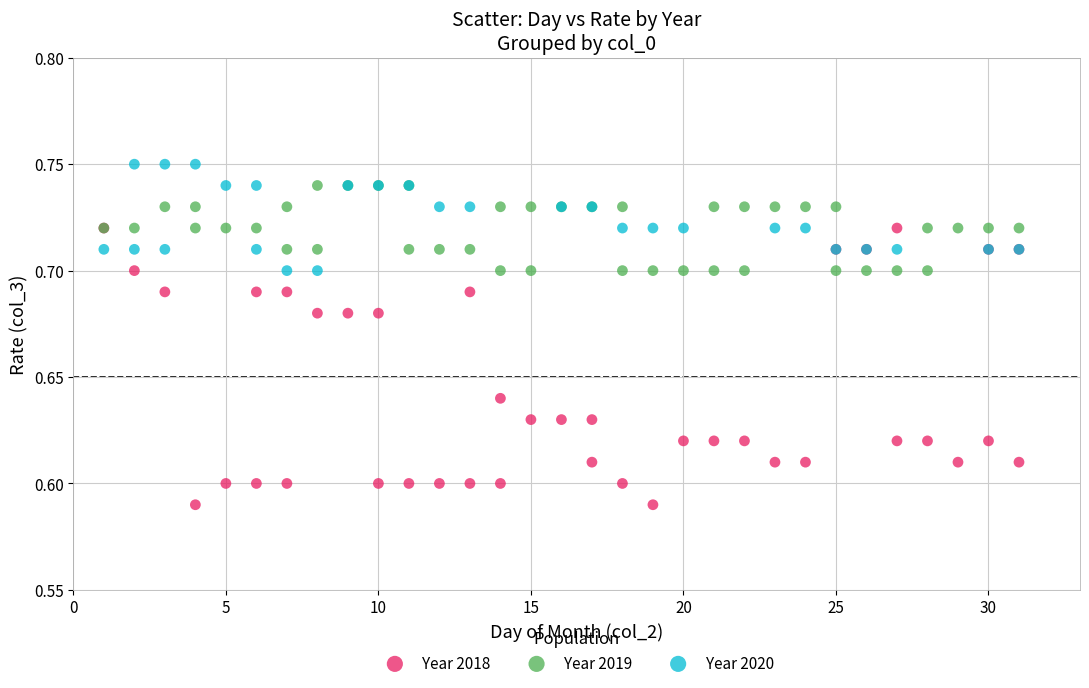

Which series has the widest spread of Y values?

Year 2018